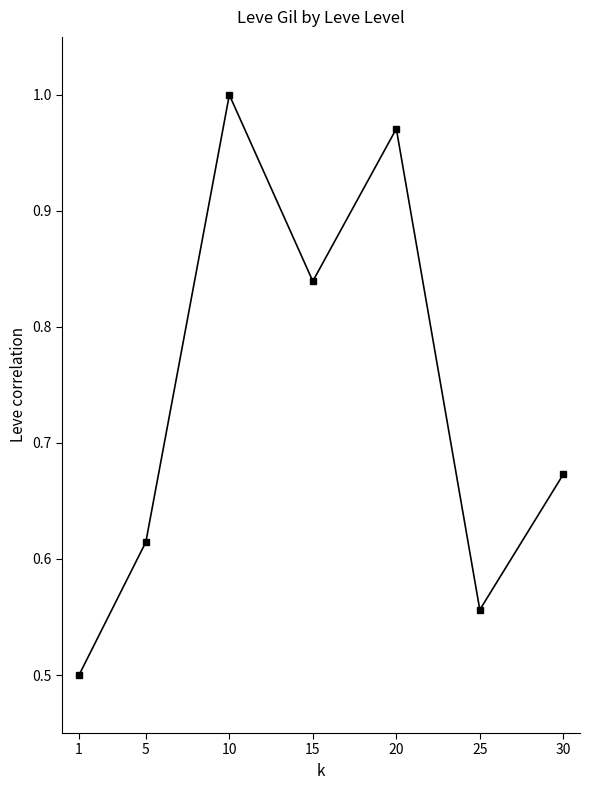

What is the value of the 1st point from the left?

0.5